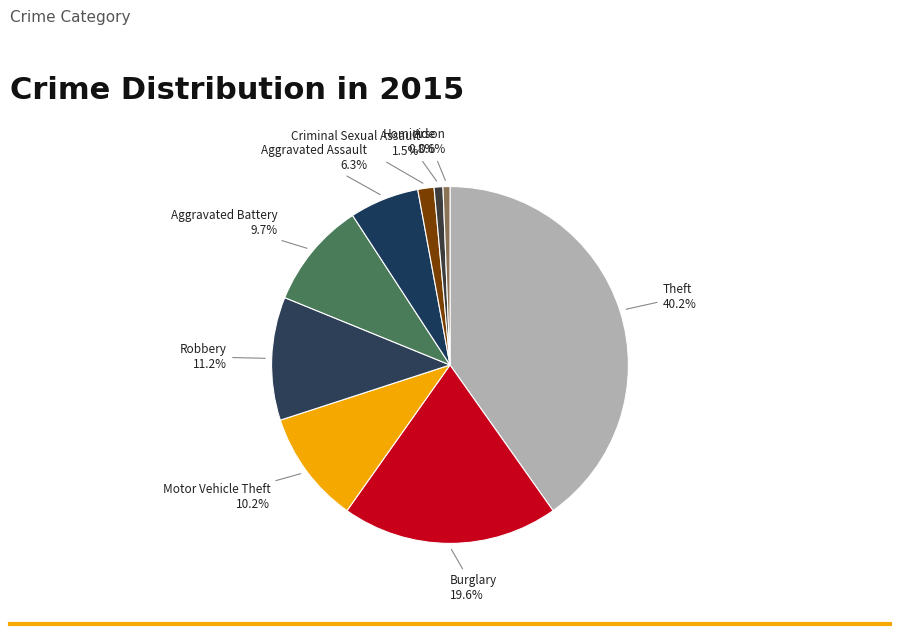

Count the number of slices in the pie.

9